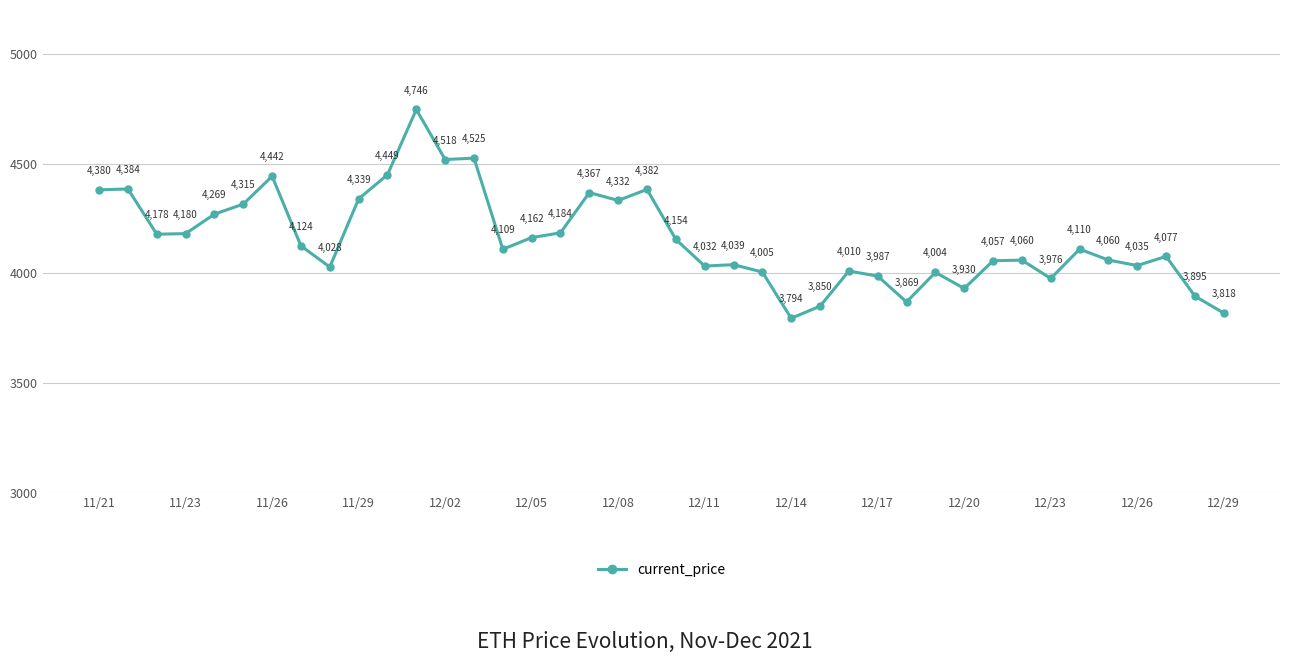

How many categories are shown in the chart?

40